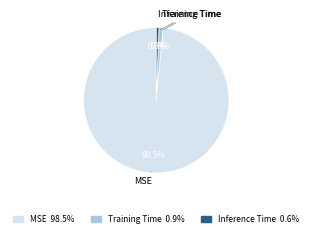

The Training Time slice represents 1% of the pie. True or false?

True